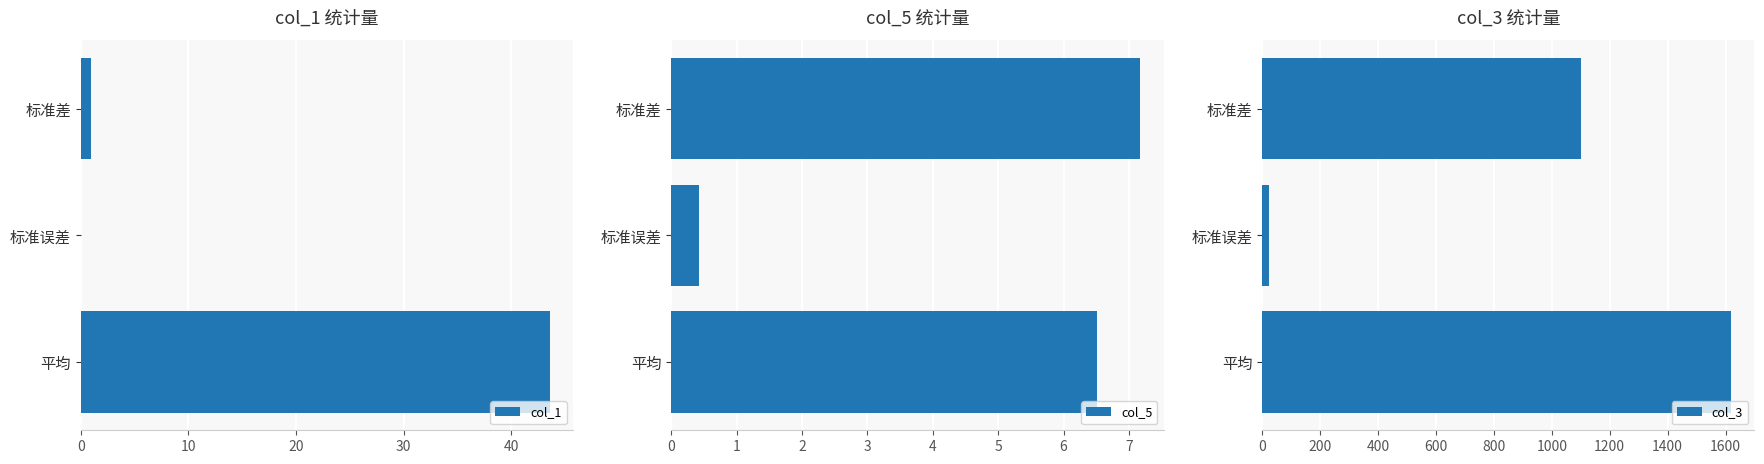

Reading right to left, extract all data points from this chart.

col_1: 1.0	0.0	43.6
col_5: 7.2	0.4	6.5
col_3: 1101.9	22.6	1618.9